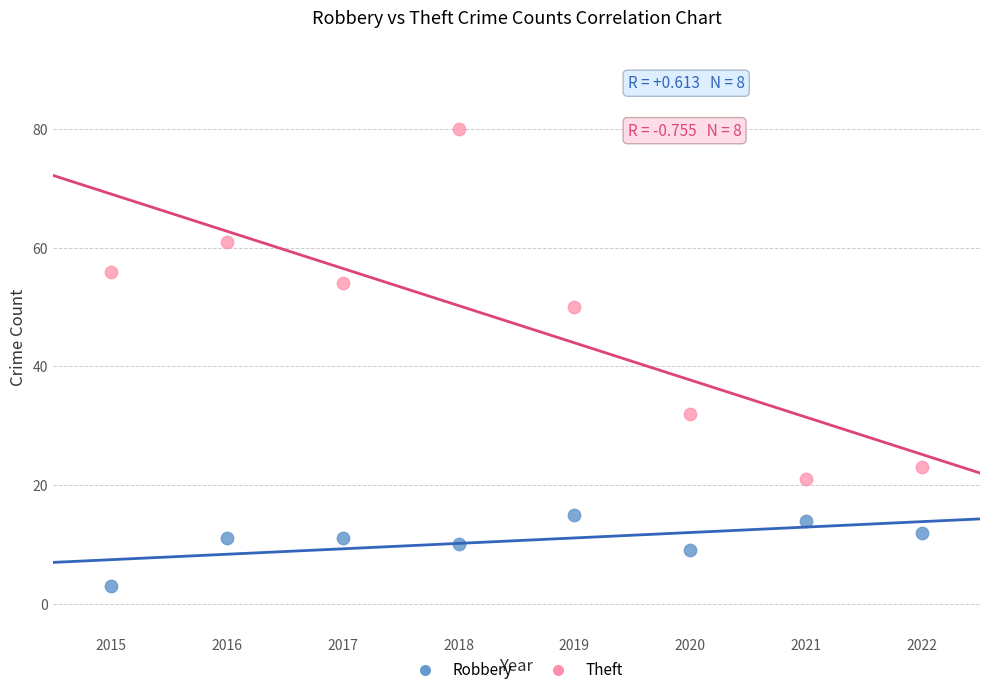

What are all the series names shown in the legend?

Robbery, Theft